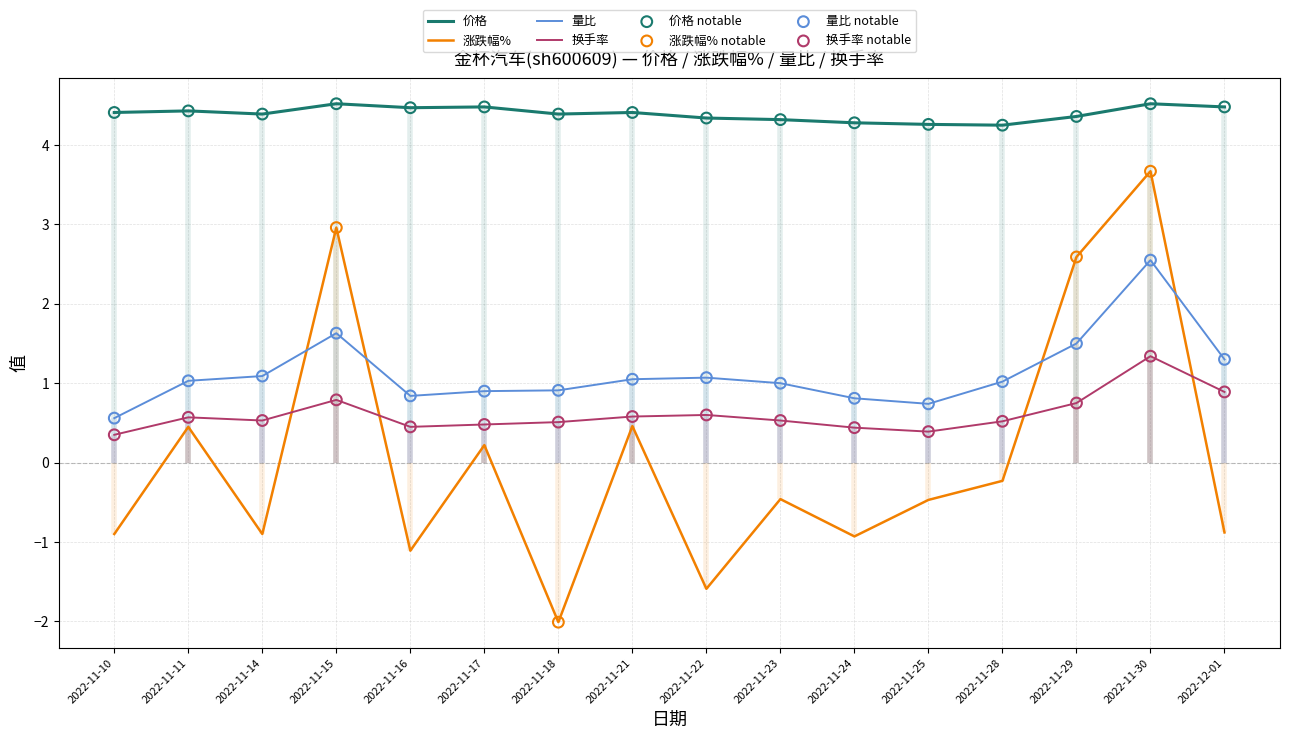

Which series reaches the maximum Y coordinate?

价格